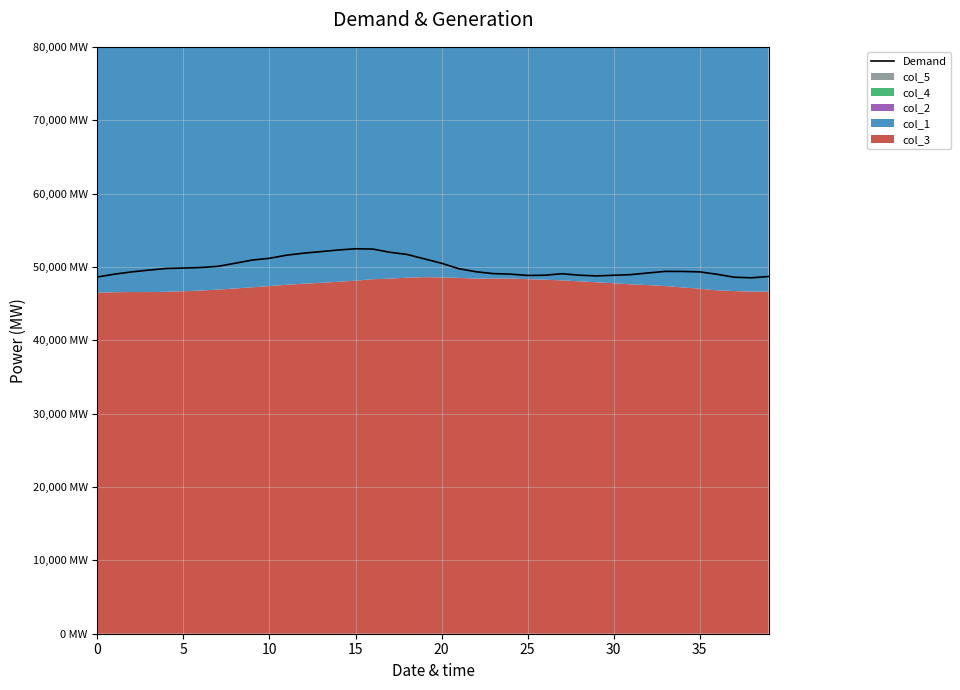

What is the change in value from 35 to 9?

+859.0